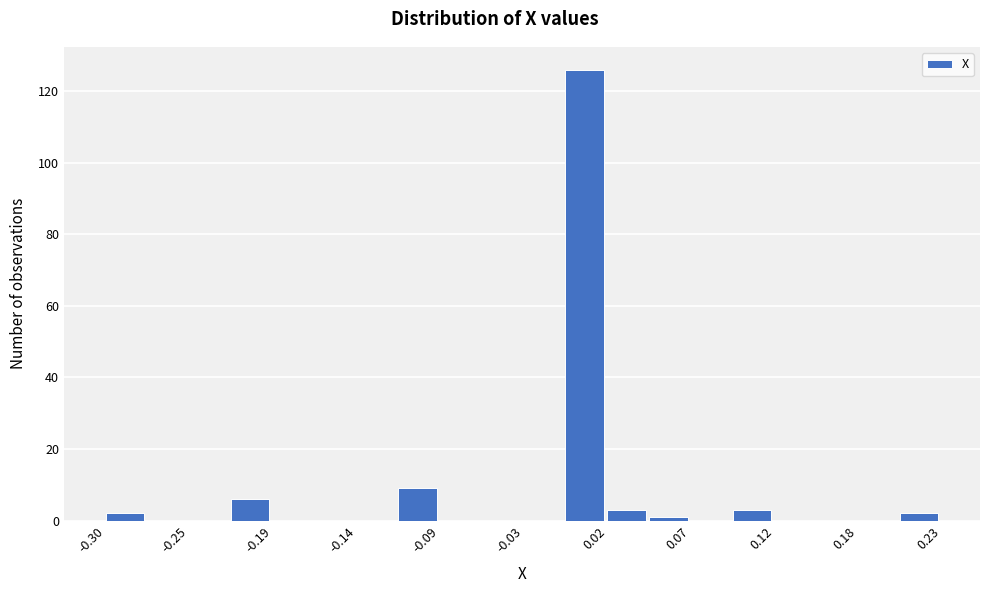

Read against the x-axis, roughly where is the centre of the tallest bar?

0.00